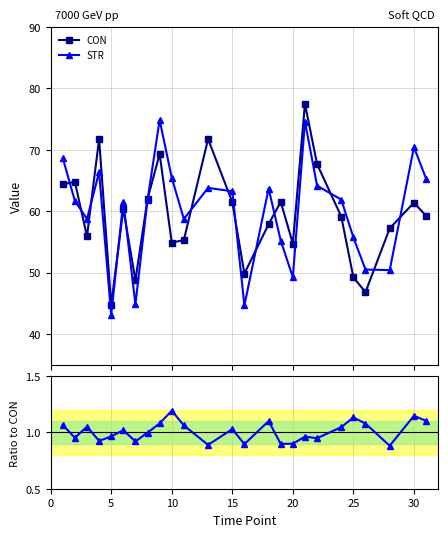

True or false: CON has more than 1 points higher than both neighbors.

True